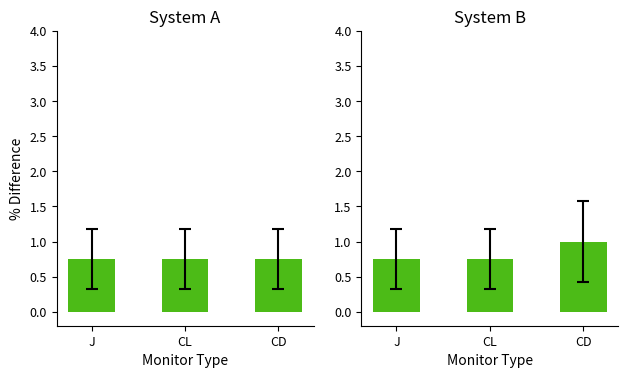

Reading left to right, transcribe all the data shown in this chart.

System A: 0.8	0.8	0.8
System B: 0.8	0.8	1.0